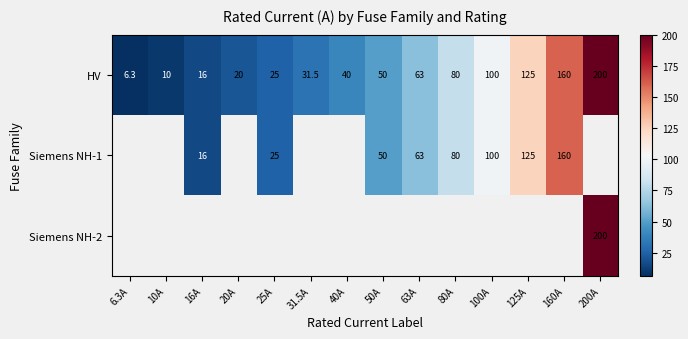

Where is HV nearest to the value 103?

100A